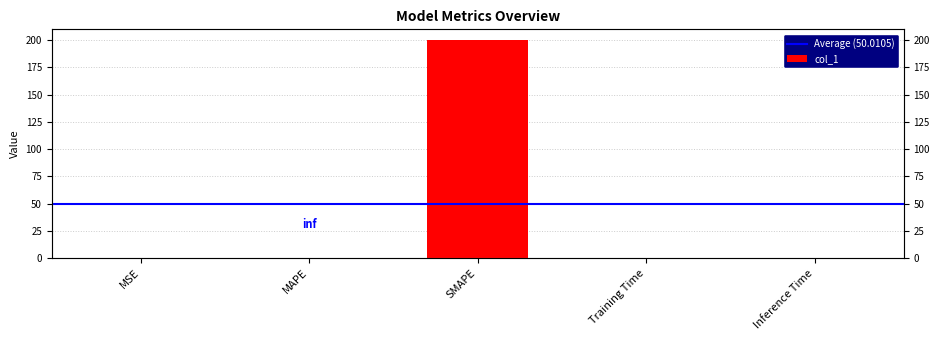

What is the sum of all values?

200.0